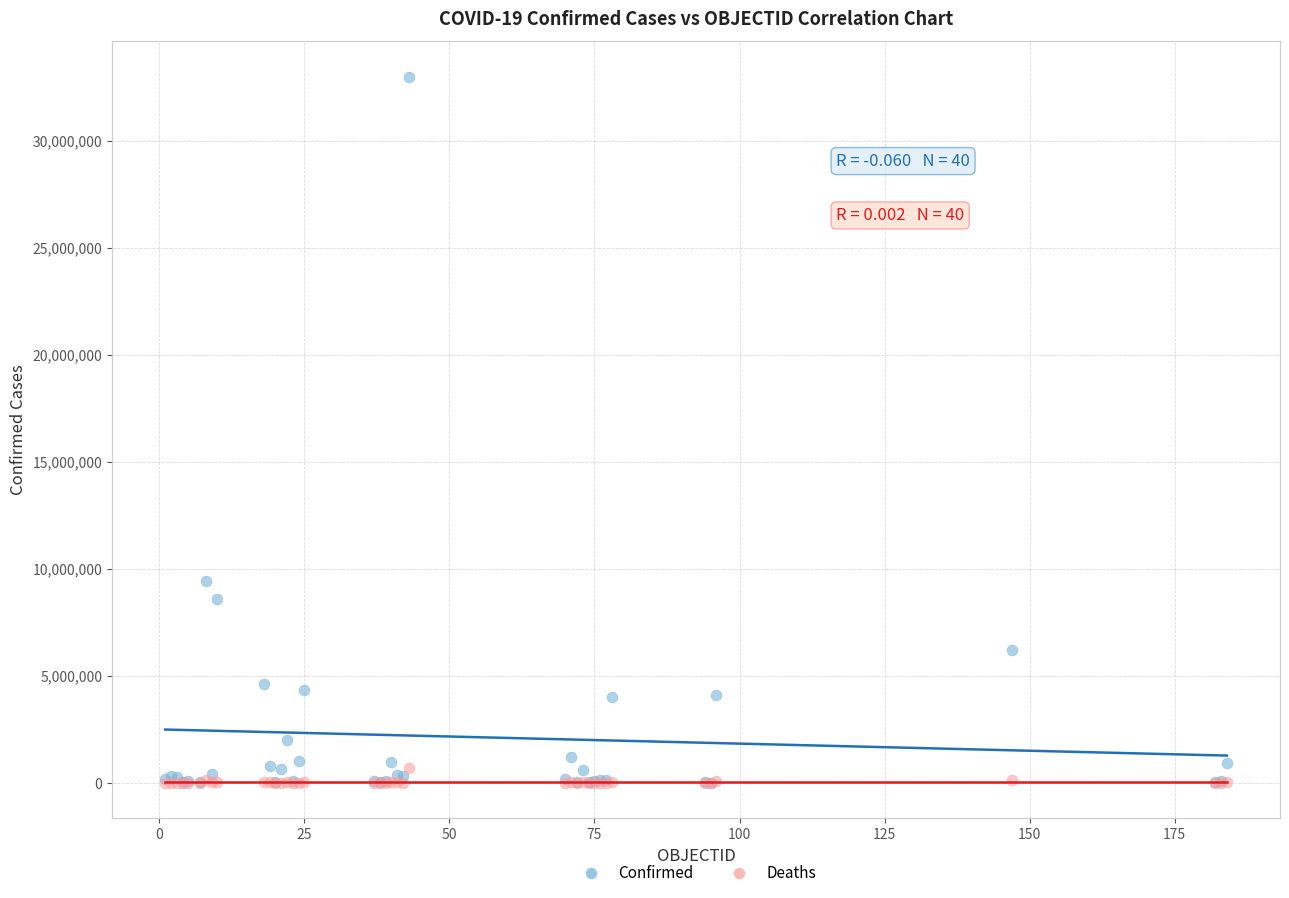

Across all series, what Y value is closest to 16502288?

9426171